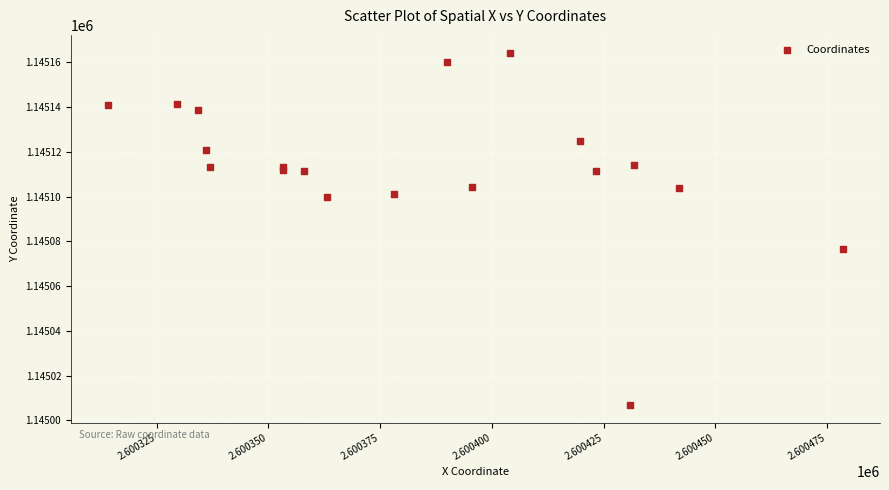

What Y value in the scatter plot is closest to 1145085?

1145076.5